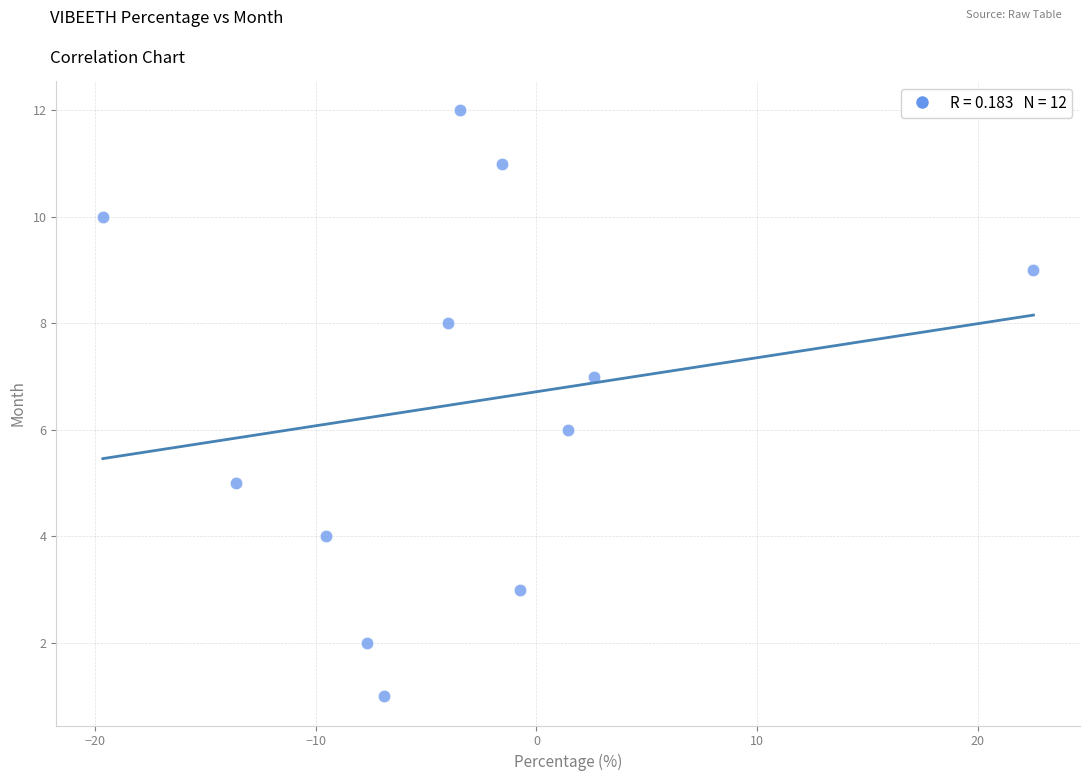

What is the range of Y values (max minus min)?

11